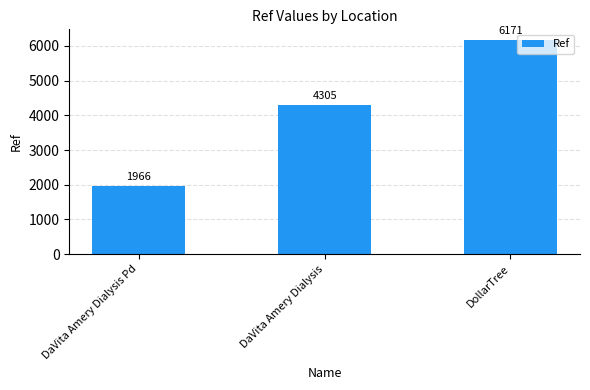

Reading right to left, list all the values displayed in this chart.

6171	4305	1966